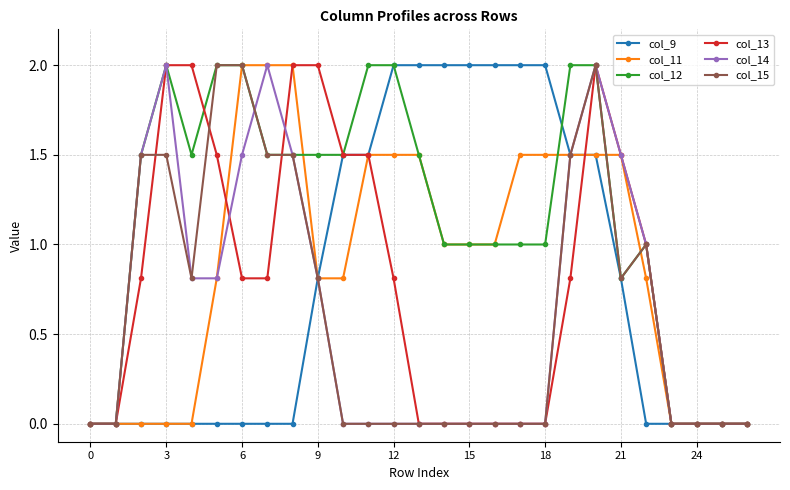

Which series has the largest total across all categories?

col_12